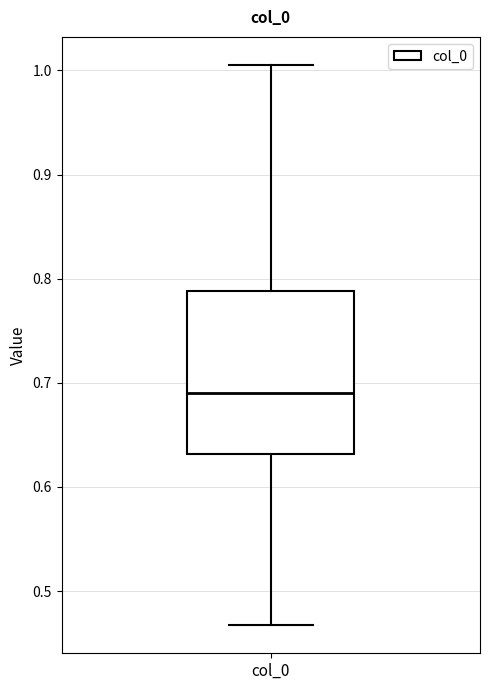

Read this box plot against the y-axis: the position of the median line, the range covered by the box, and the ends of both whiskers. The values are not printed on the chart, so give them approximately, as read against the axis.

median 0.69, box 0.63 to 0.79, whiskers 0.47 to 1.01